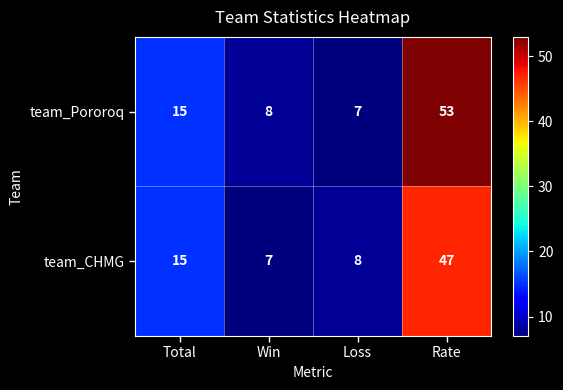

What is the difference between the team_CHMG values at Rate and Total?

32